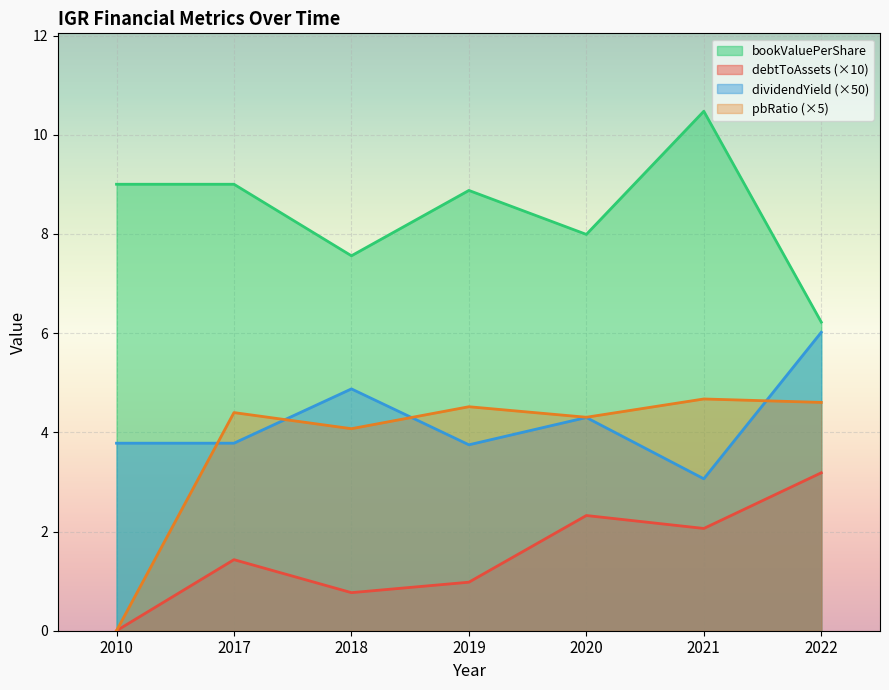

How many categories are shown in the chart?

7